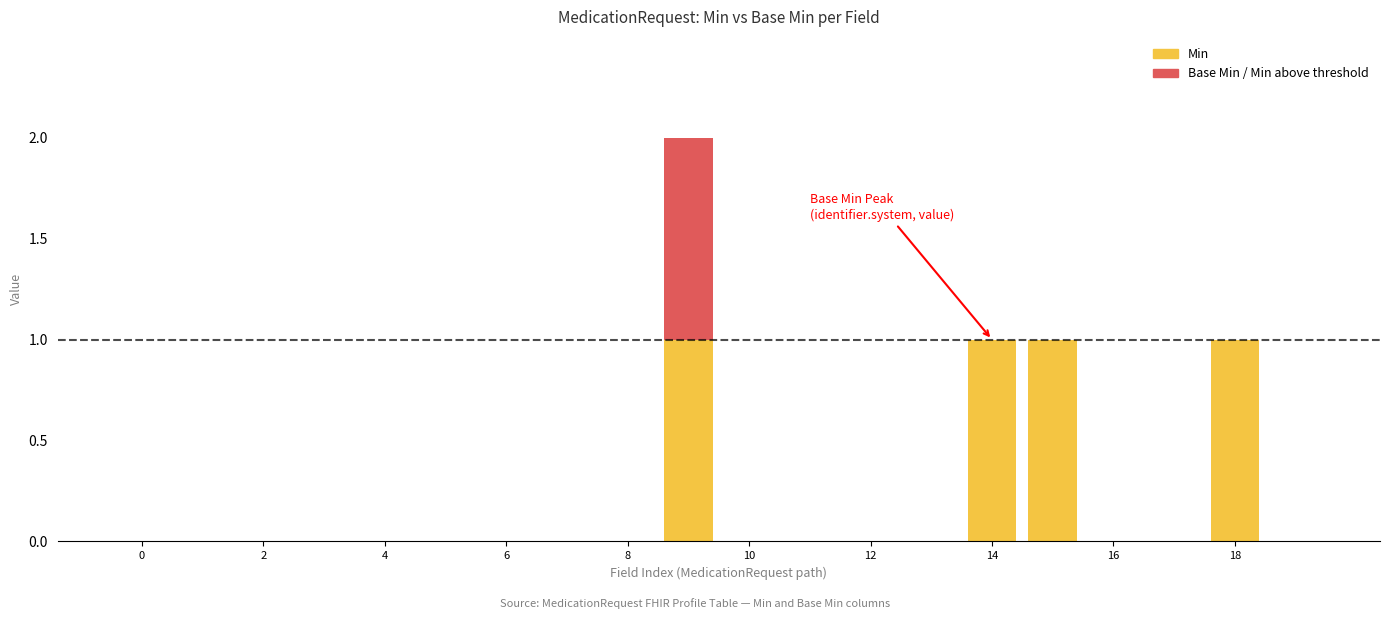

What is the difference between the maximum and minimum values?

2